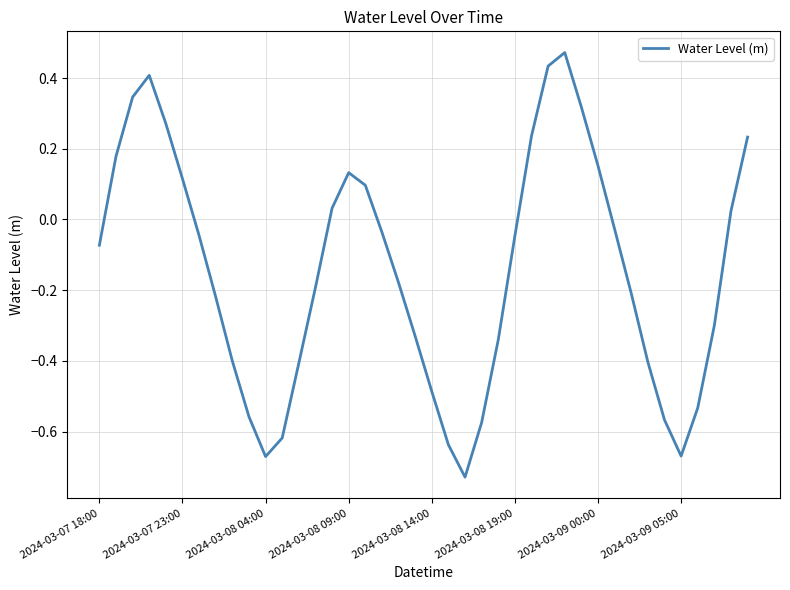

What is the difference between the maximum and minimum values?

1.2